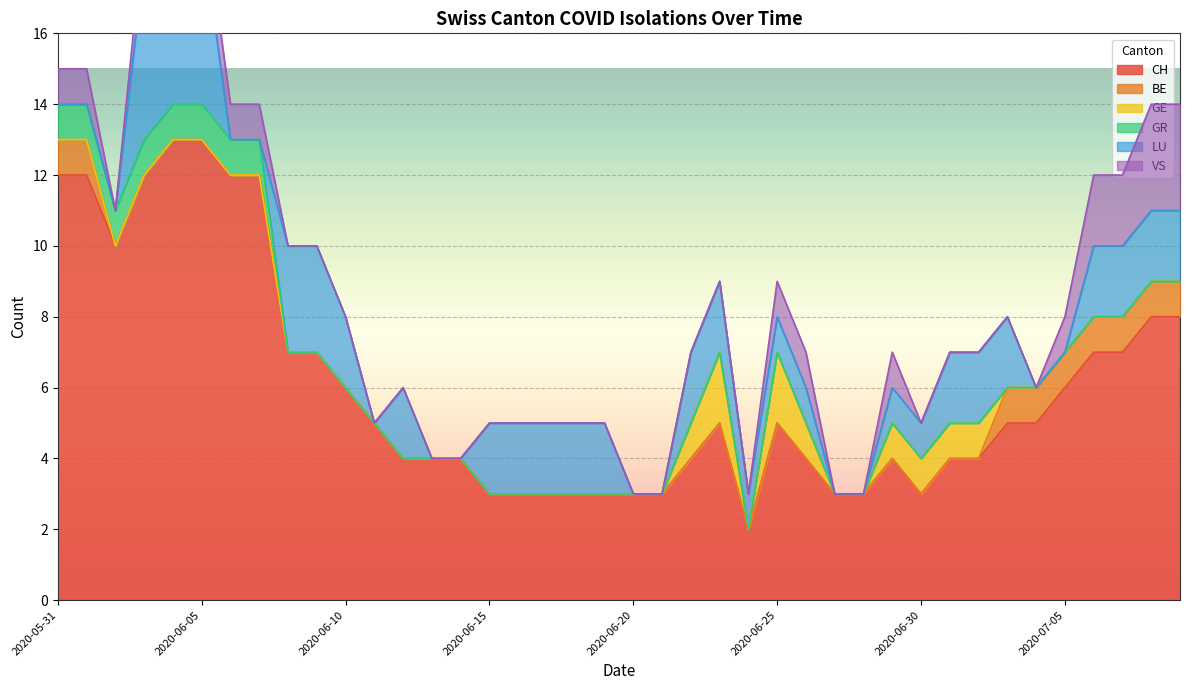

Does the chart display data point markers on the line(s)?

No